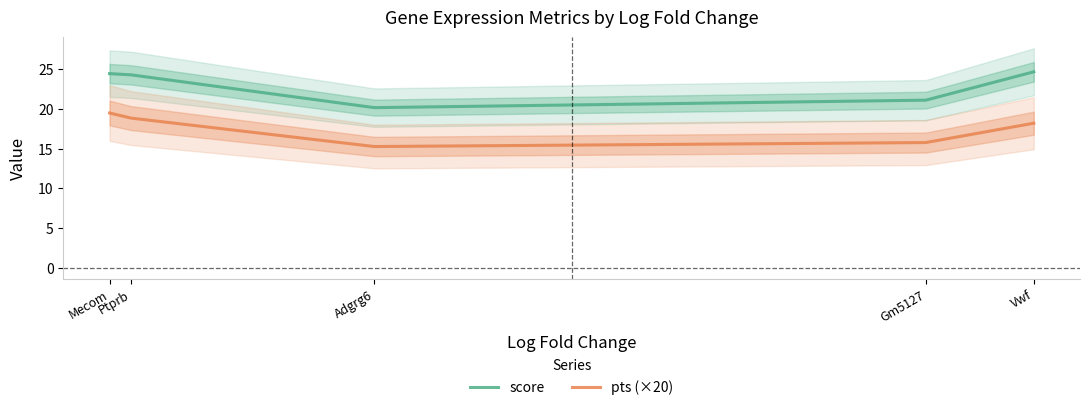

Which category has the lowest value across all series?

Adgrg6